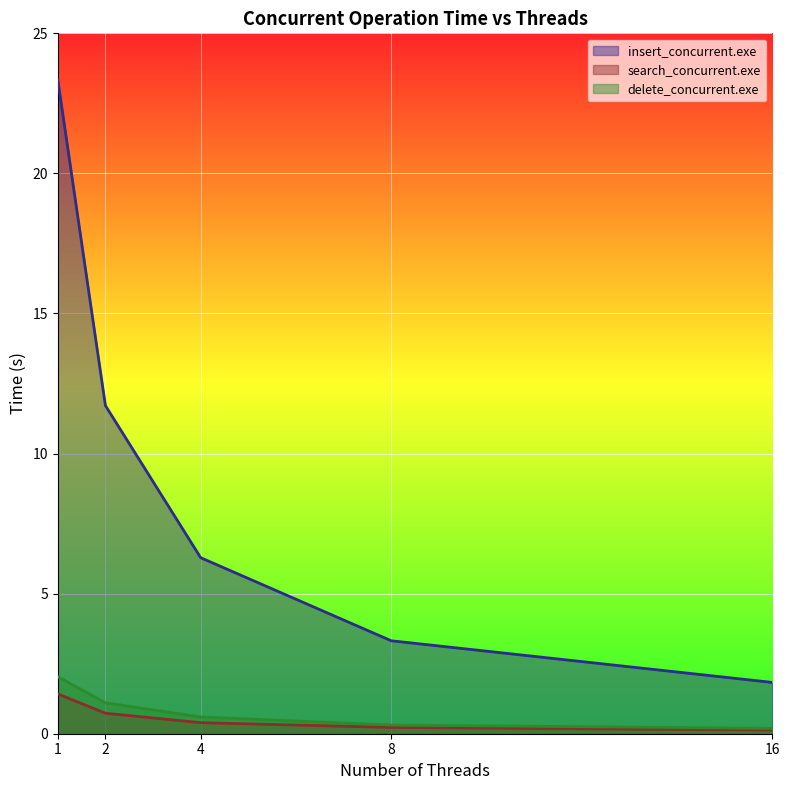

At which label does search_concurrent.exe reach its minimum?

16